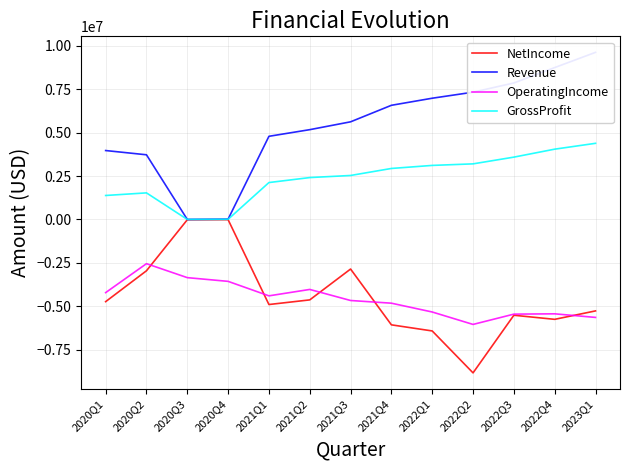

Rank the categories by GrossProfit value from lowest to highest.

2020Q3, 2020Q4, 2020Q1, 2020Q2, 2021Q1, 2021Q2, 2021Q3, 2021Q4, 2022Q1, 2022Q2, 2022Q3, 2022Q4, 2023Q1